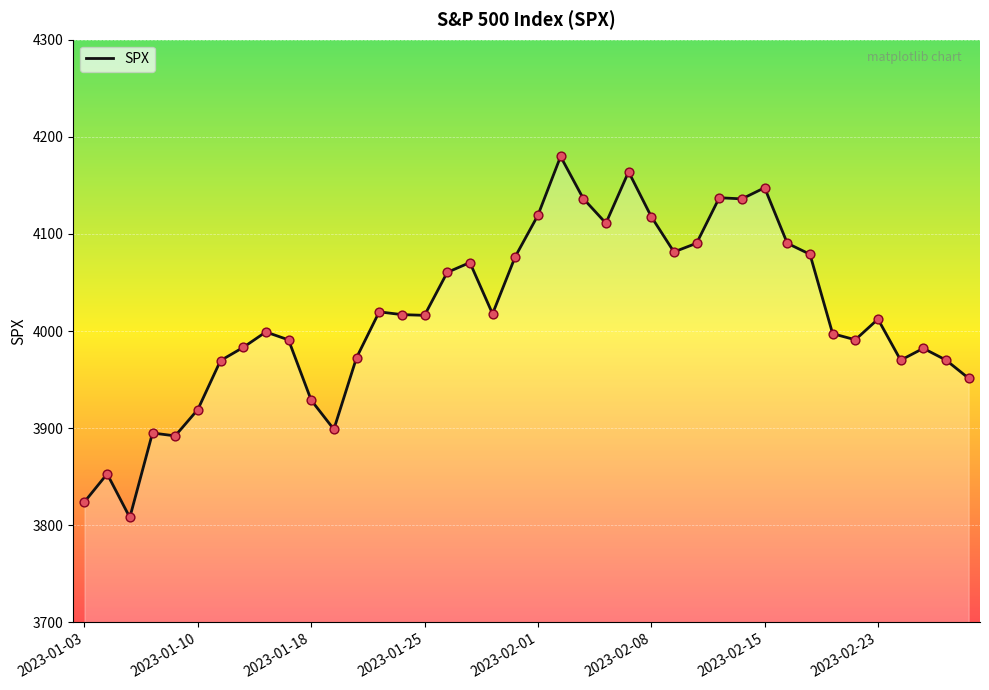

What is the minimum value shown in the chart?

3808.1